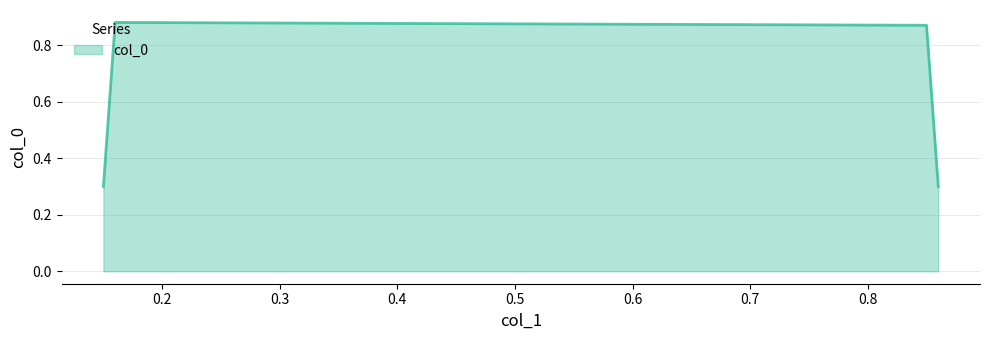

What is the minimum value shown in the chart?

0.3